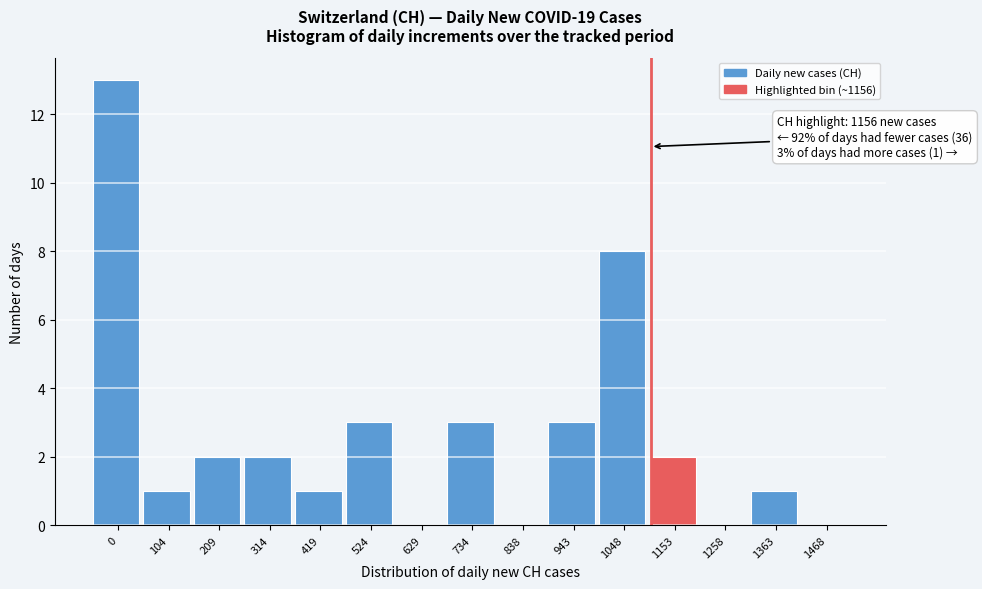

Reading right to left, what are all the values shown in this chart?

1468=0	1363=1	1258=0	1153=2	1048=8	943=3	838=0	734=3	629=0	524=3	419=1	314=2	209=2	104=1	0=13